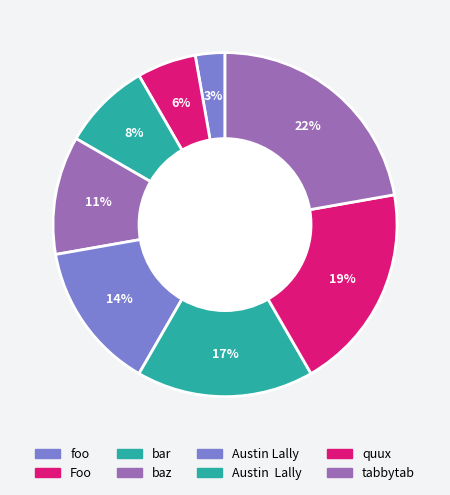

Count the number of slices in the pie.

8